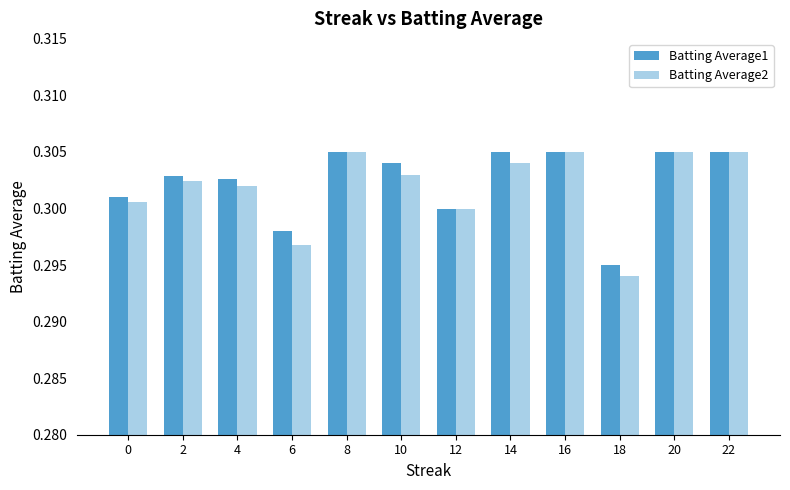

Count the Batting Average1 values in the range 0 to 1.

12